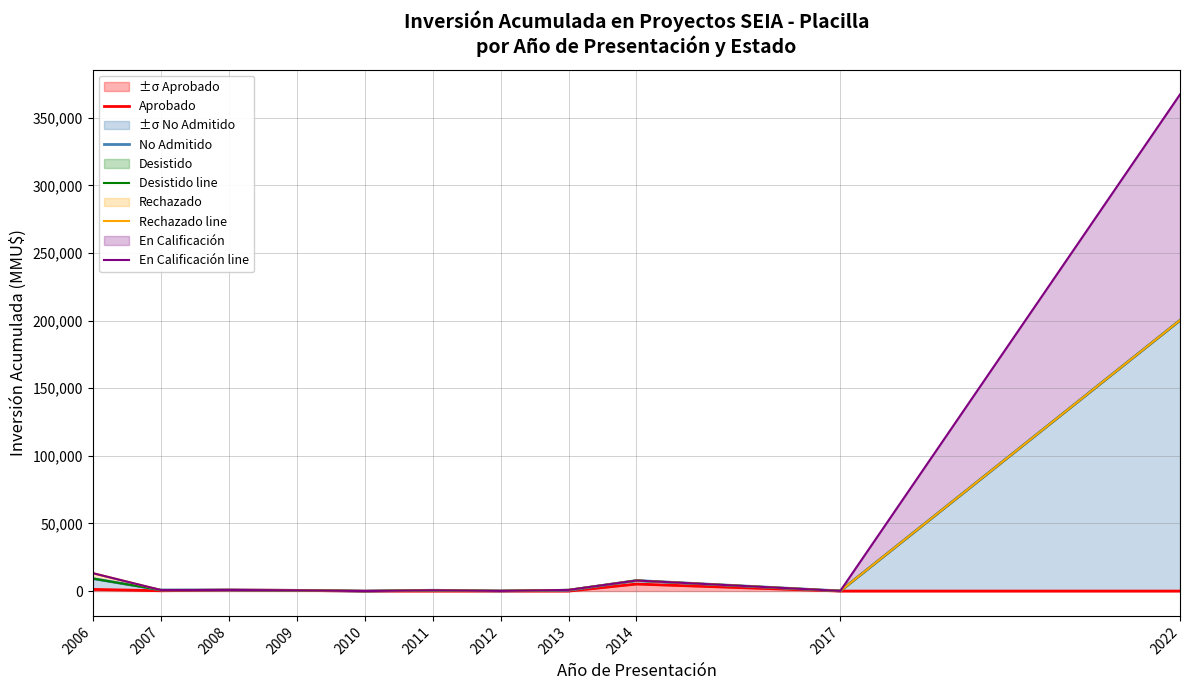

True or false: Rechazado line and En Calificación line intersect in this chart.

False